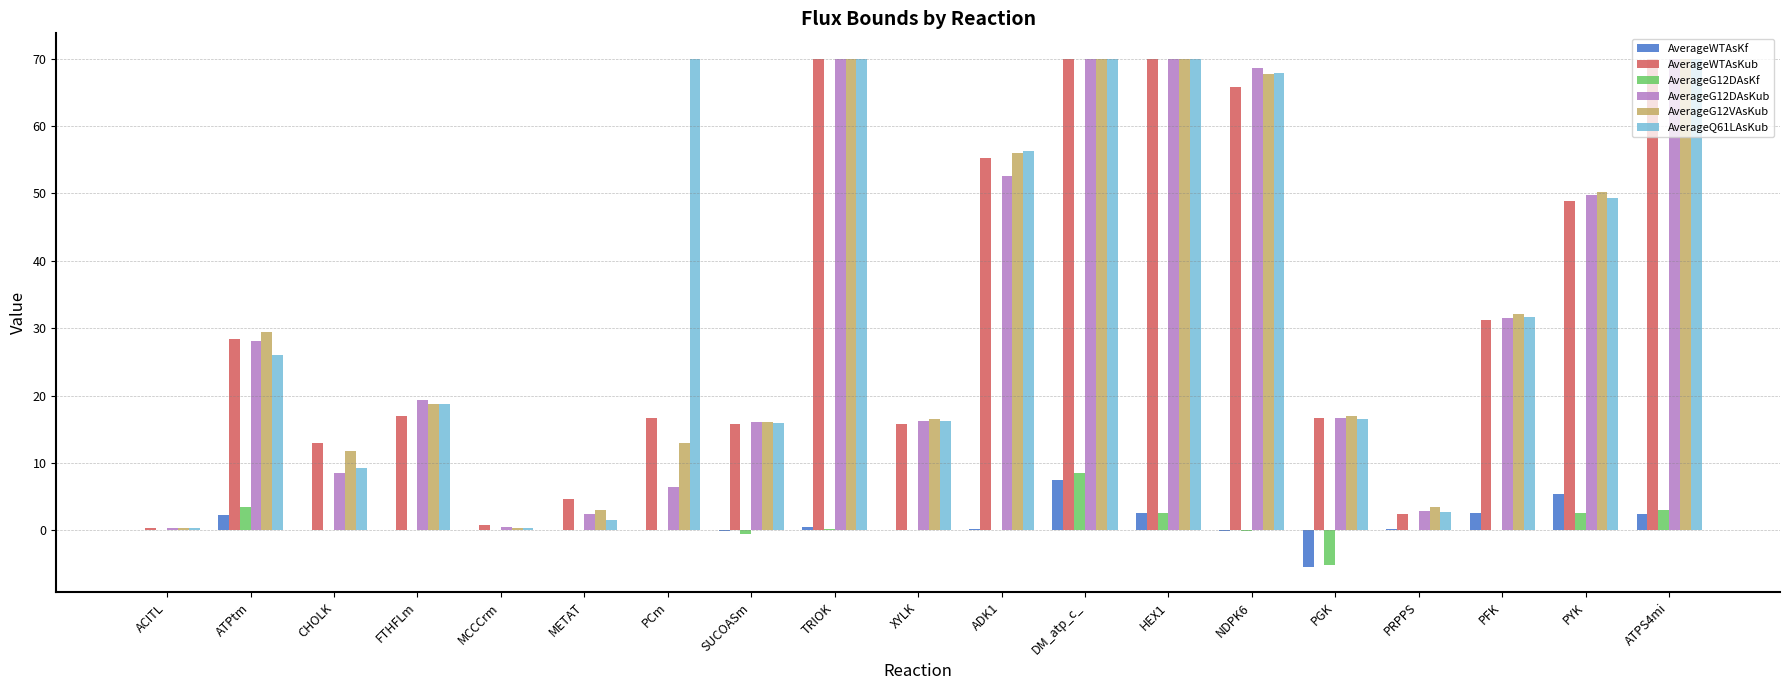

What is the maximum value shown in the chart?

70.0